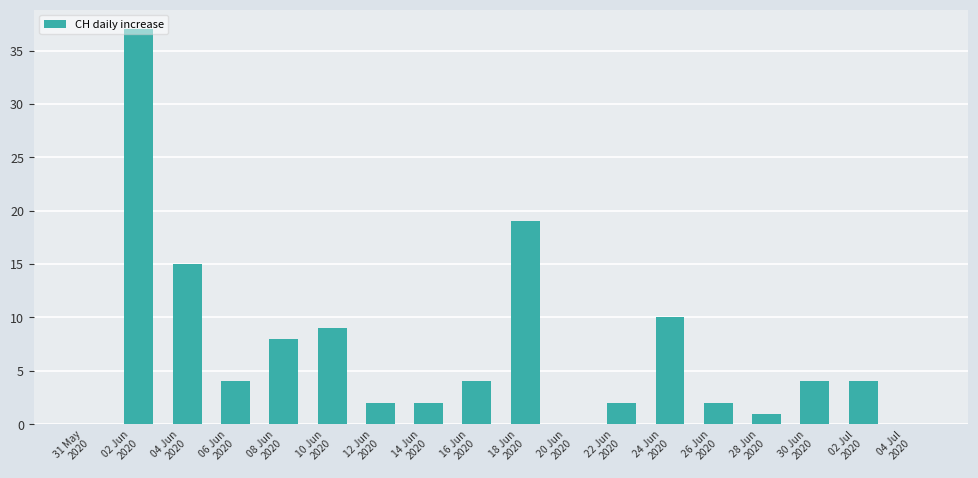

At which label does the data first exceed 4?

02 Jun
2020